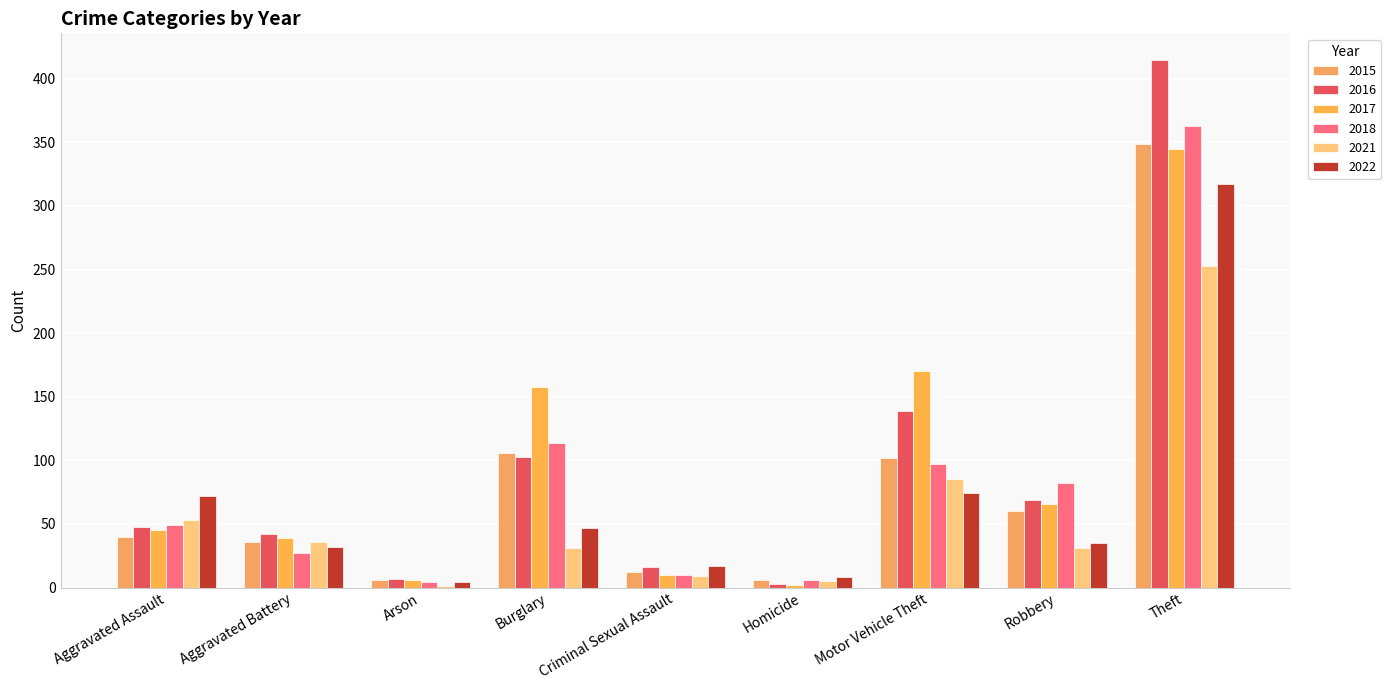

What is the value of the 2016 bar at the 3rd from the left?

7